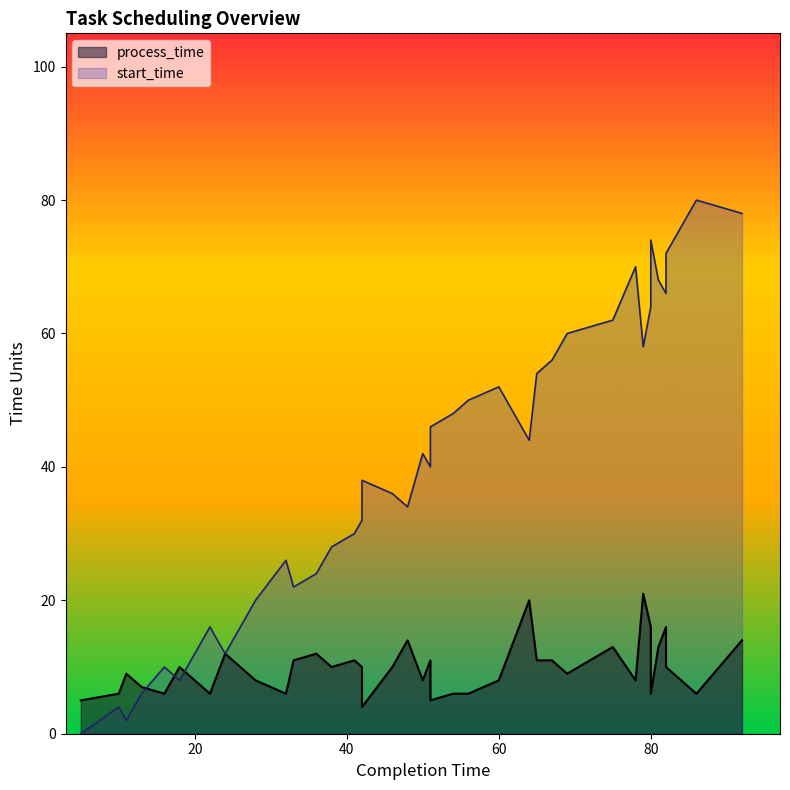

Which series has the largest total across all categories?

start_time